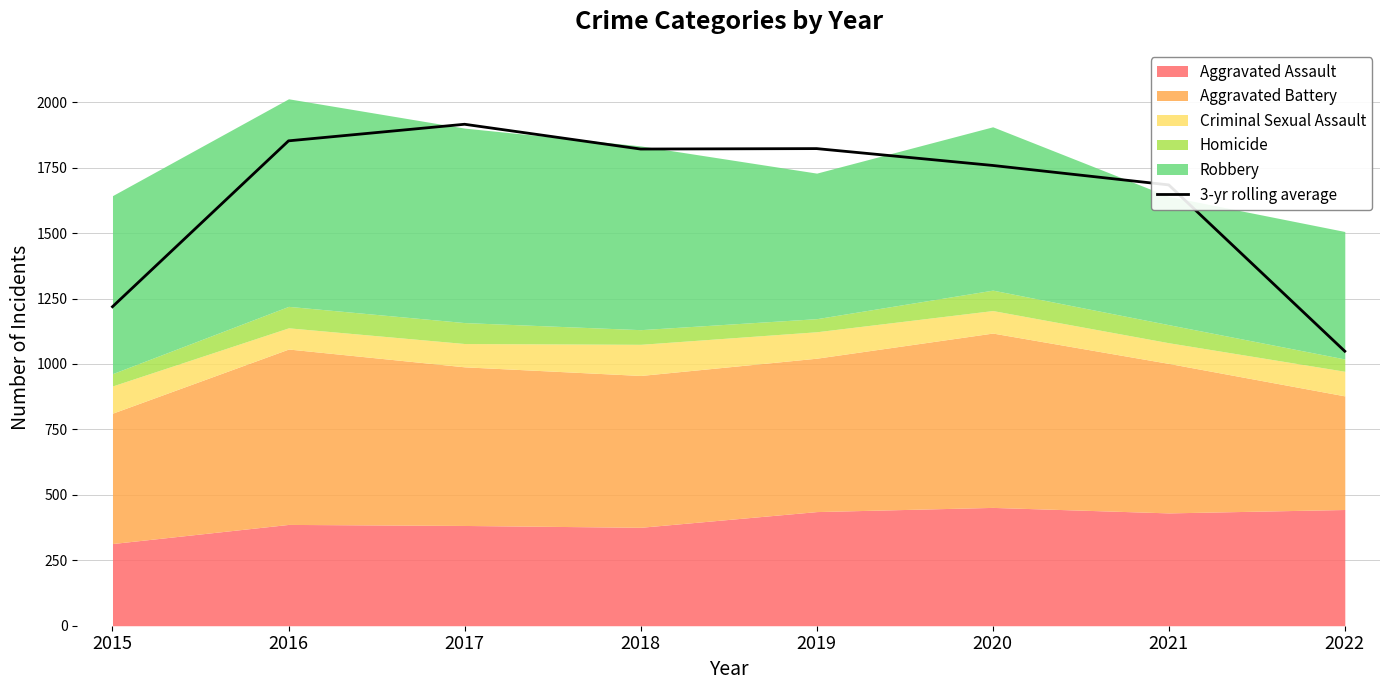

List the labels in order of value, largest first.

2017, 2016, 2019, 2018, 2020, 2021, 2015, 2022